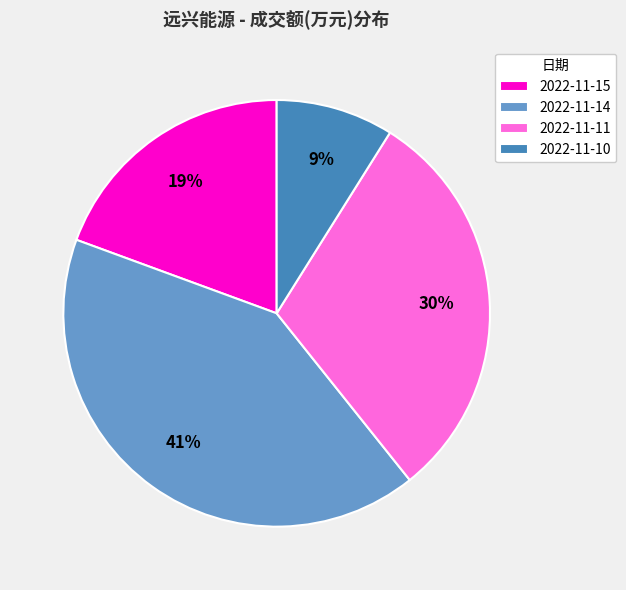

Count the number of slices in the pie.

4